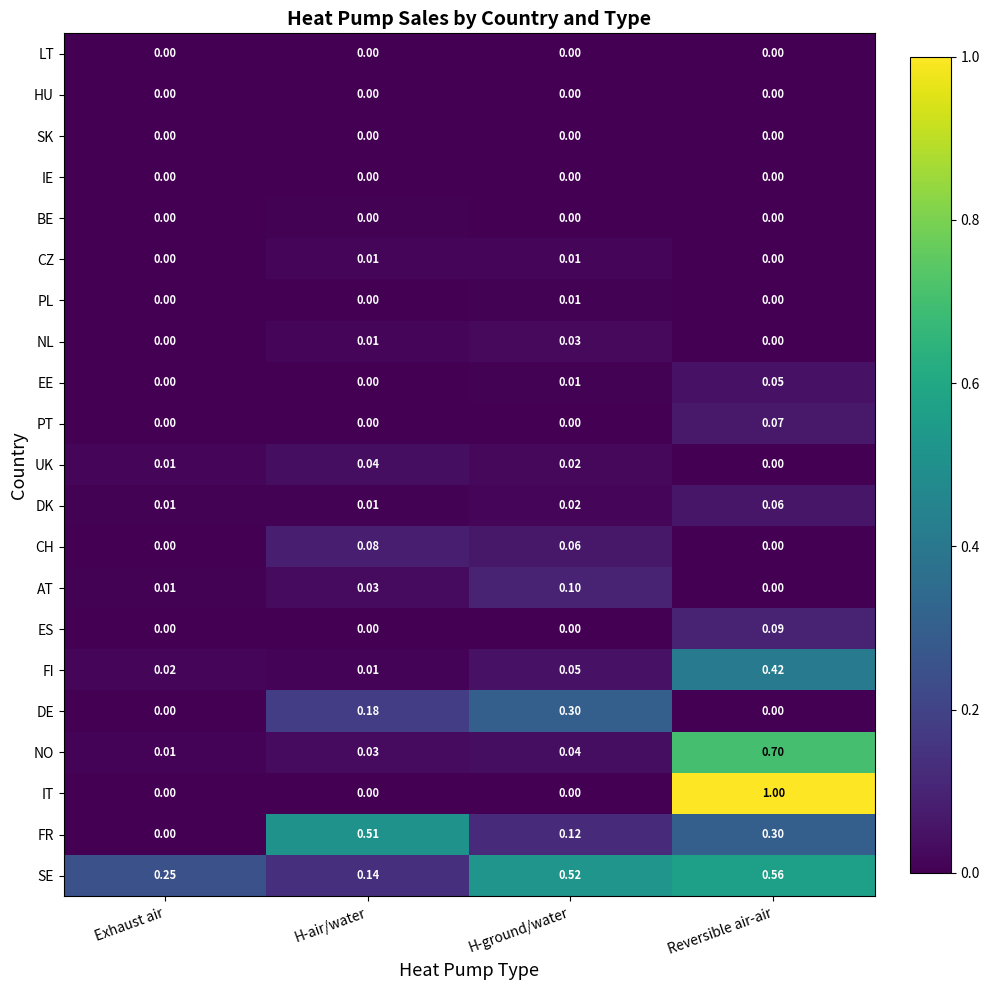

Which category has the lowest value in the FI series?

H-air/water